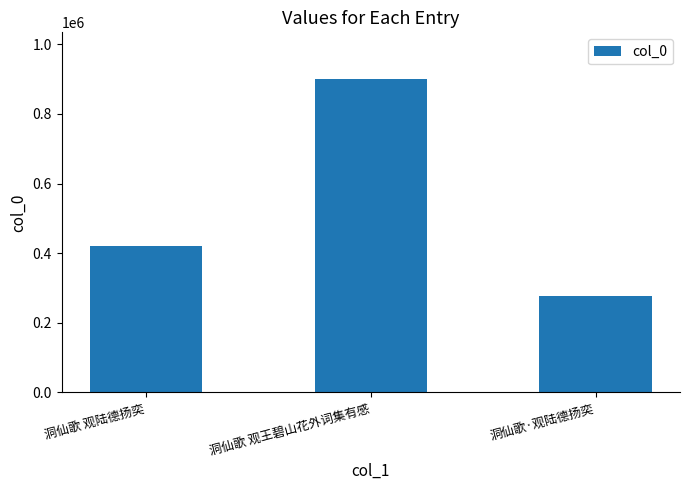

Where is the data nearest to the value 588995?

洞仙歌 观陆德扬奕